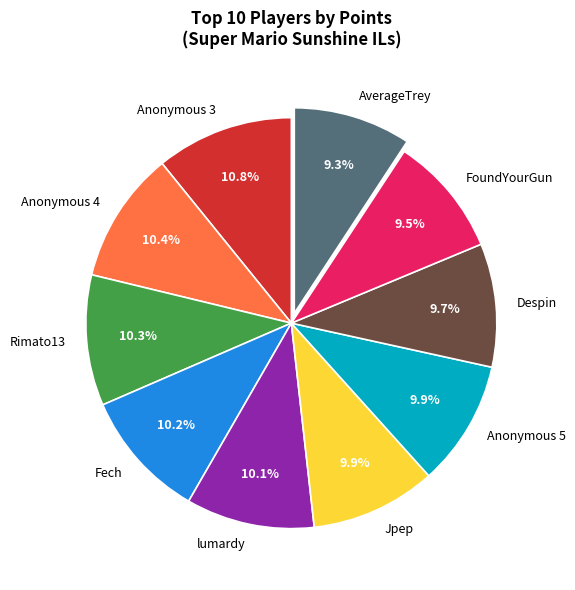

Is the sum of Anonymous 3 and Anonymous 5 greater than half?

No